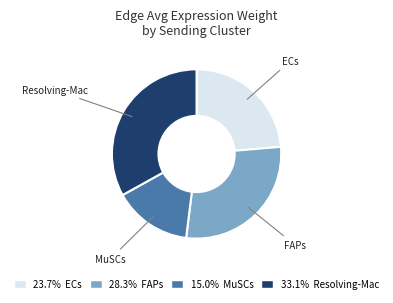

Does any single category account for the majority?

No